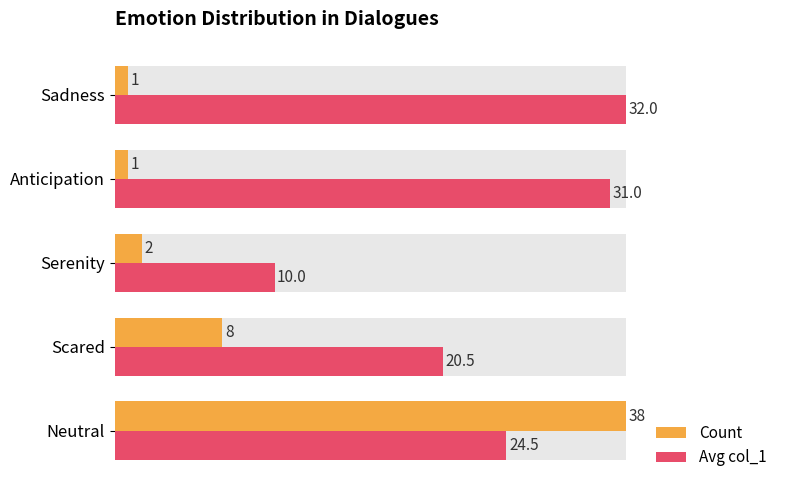

How many groups of bars are there?

5